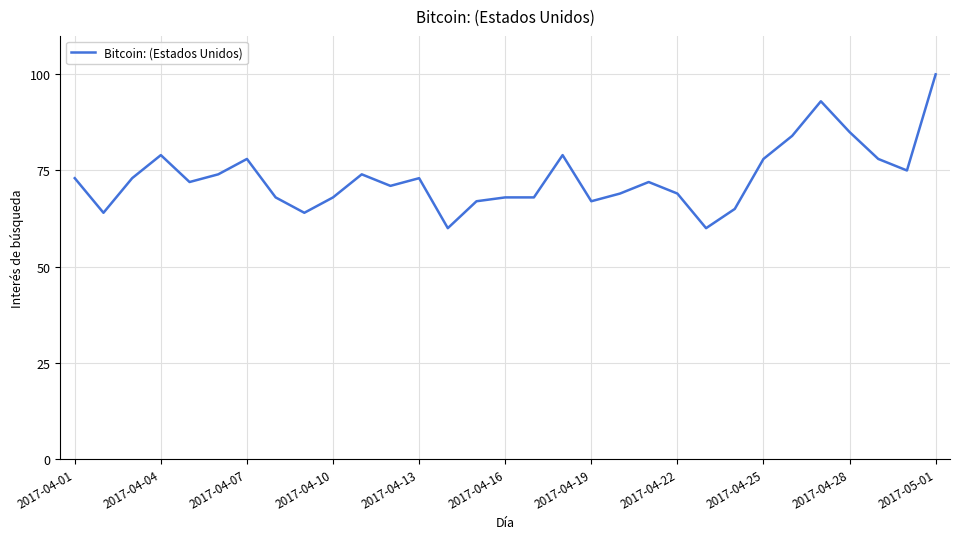

What is the greatest value displayed?

100